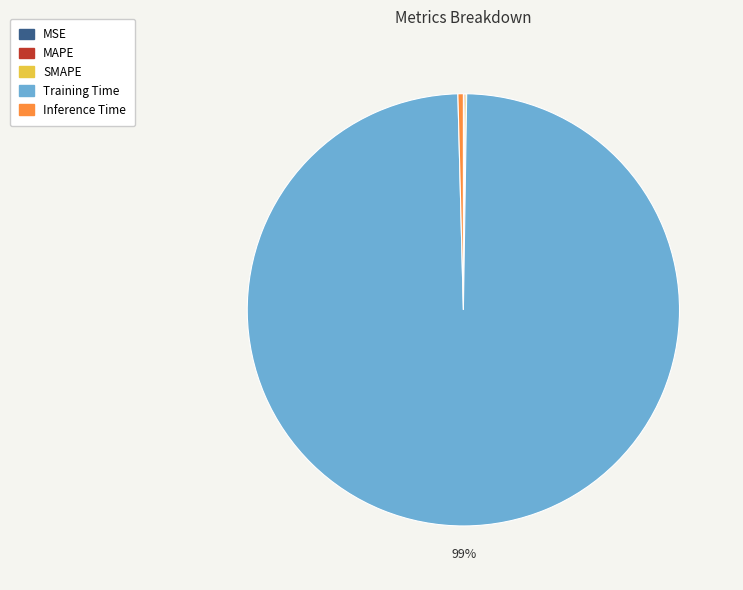

True or false: Training Time accounts for 99% of the total.

True